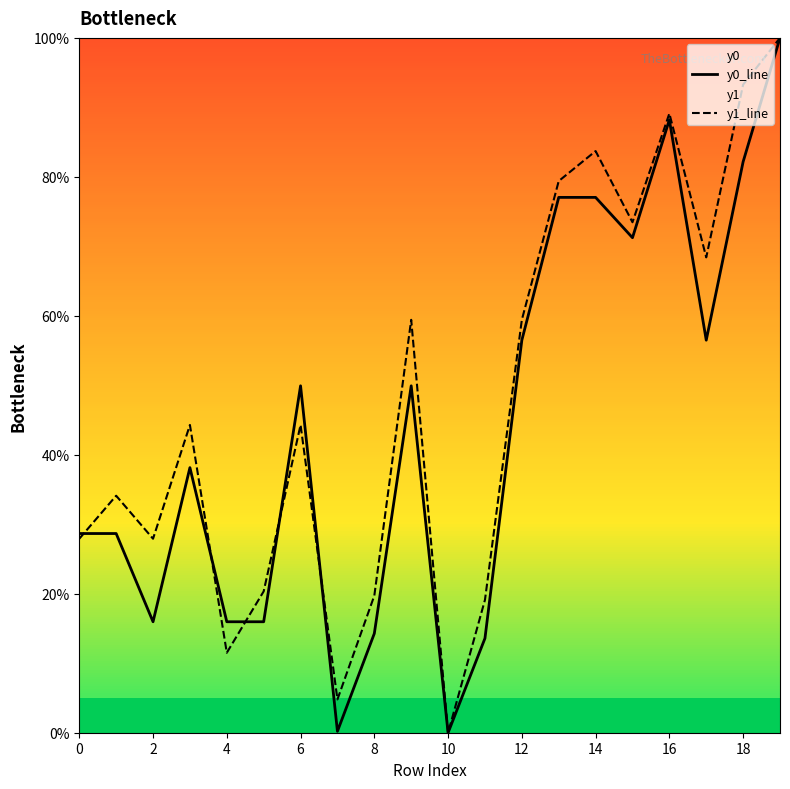

Which series has the largest total across all categories?

y1_line